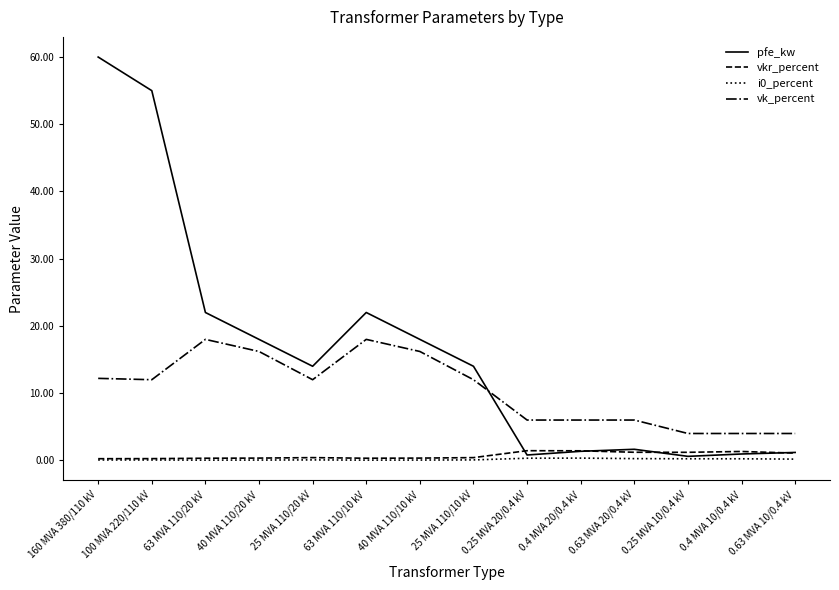

The value of vkr_percent at 0.25 MVA 20/0.4 kV is 1.4. True or false?

True